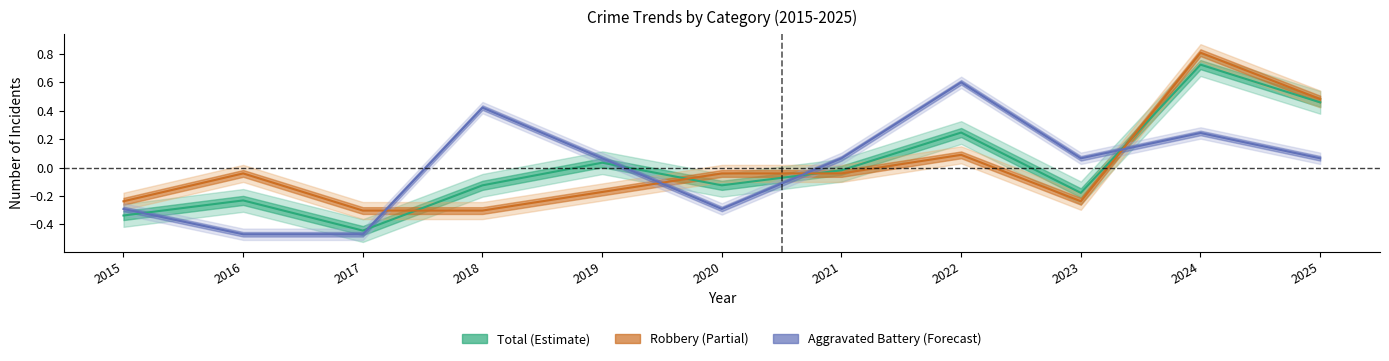

Is the value of Robbery at 2017 greater than the value of Aggravated Battery at 2020?

No